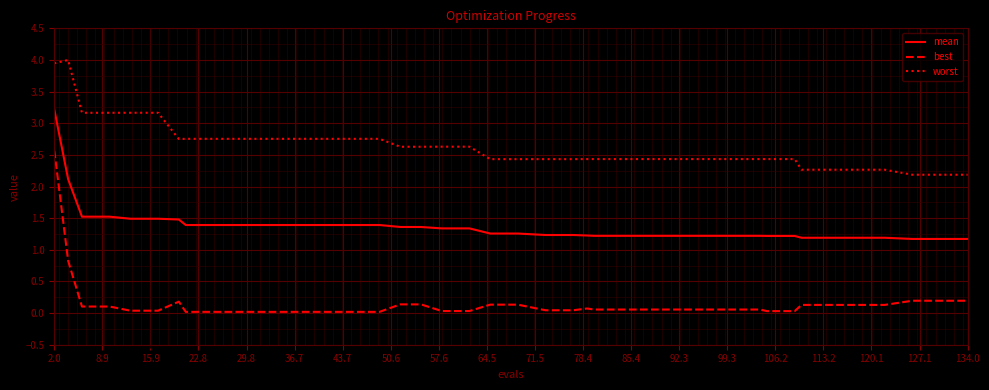

What is the highest value of the mean series?

3.2